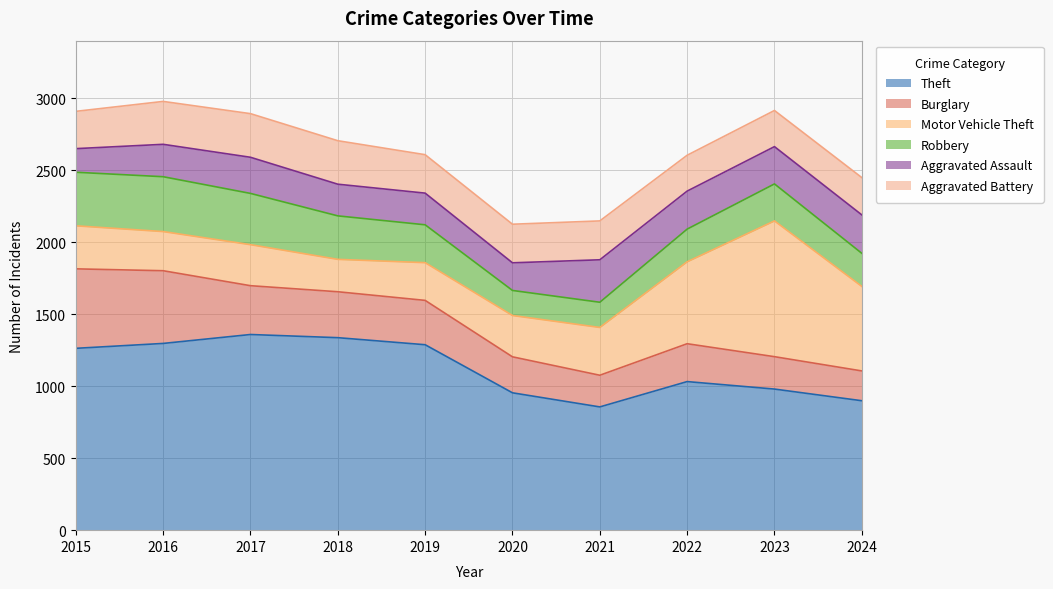

Is the value of Aggravated Battery at 2021 greater than the value of Burglary at 2023?

Yes